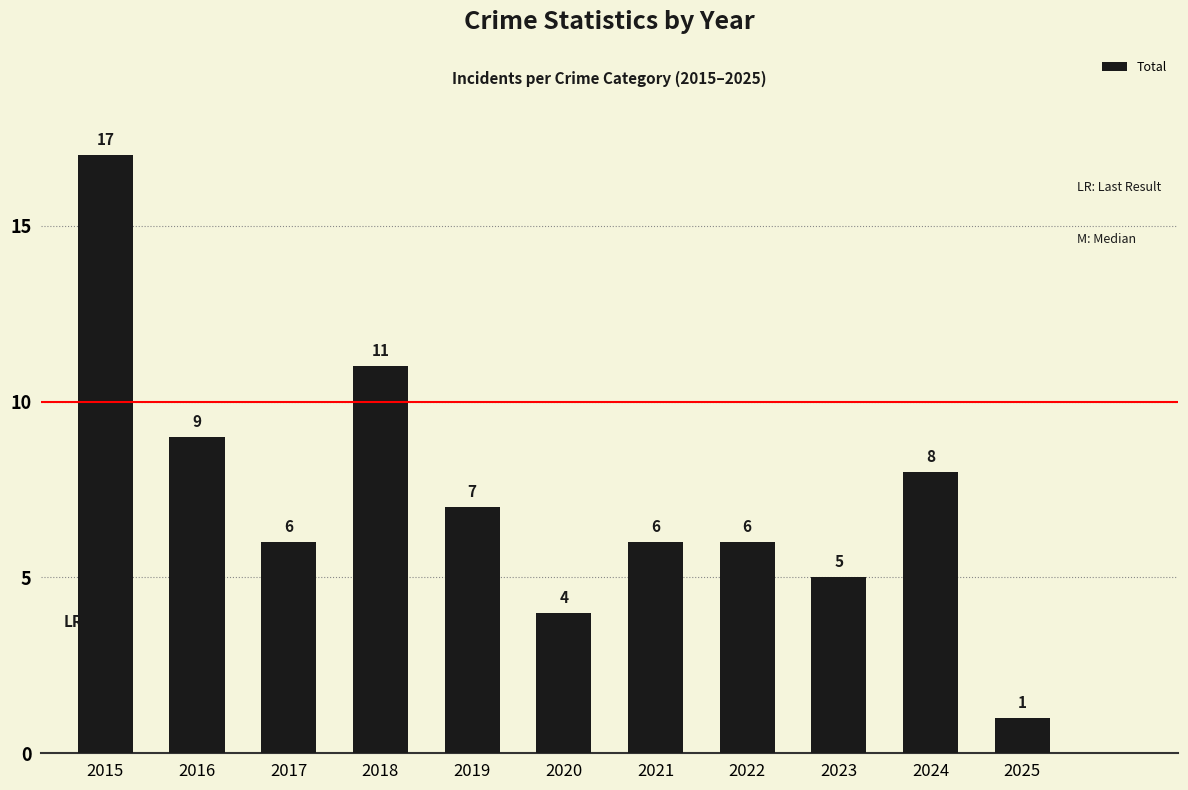

What is the difference between the maximum and minimum values?

16